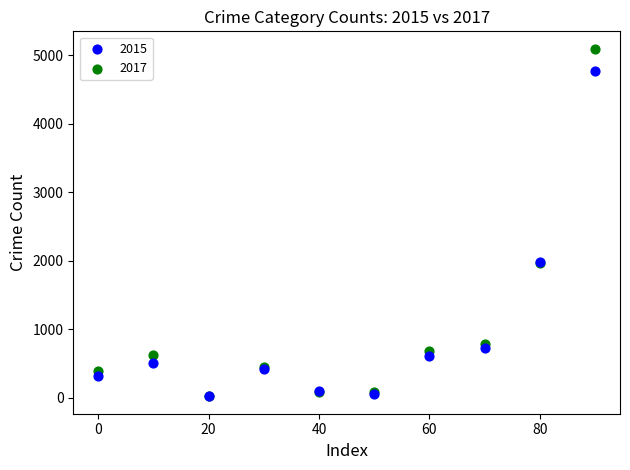

What are all the series names shown in the legend?

2015, 2017